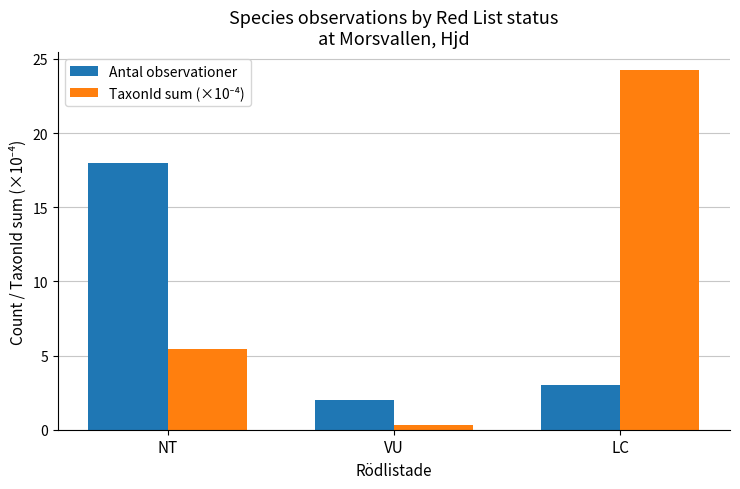

What is the total value across all series at LC?

27.2